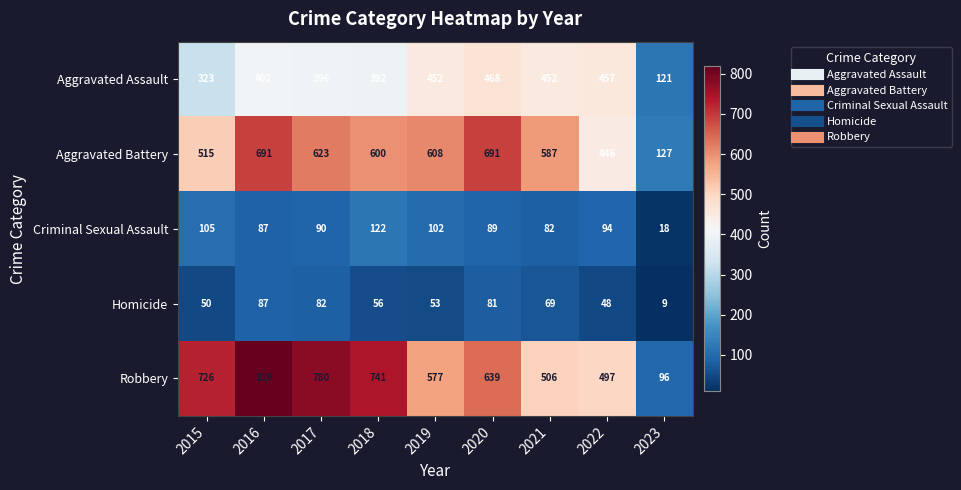

How many data points does each series have?

9